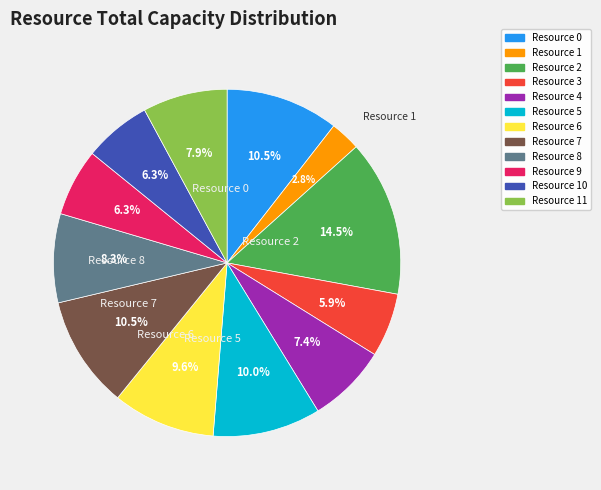

Count the number of slices in the pie.

12